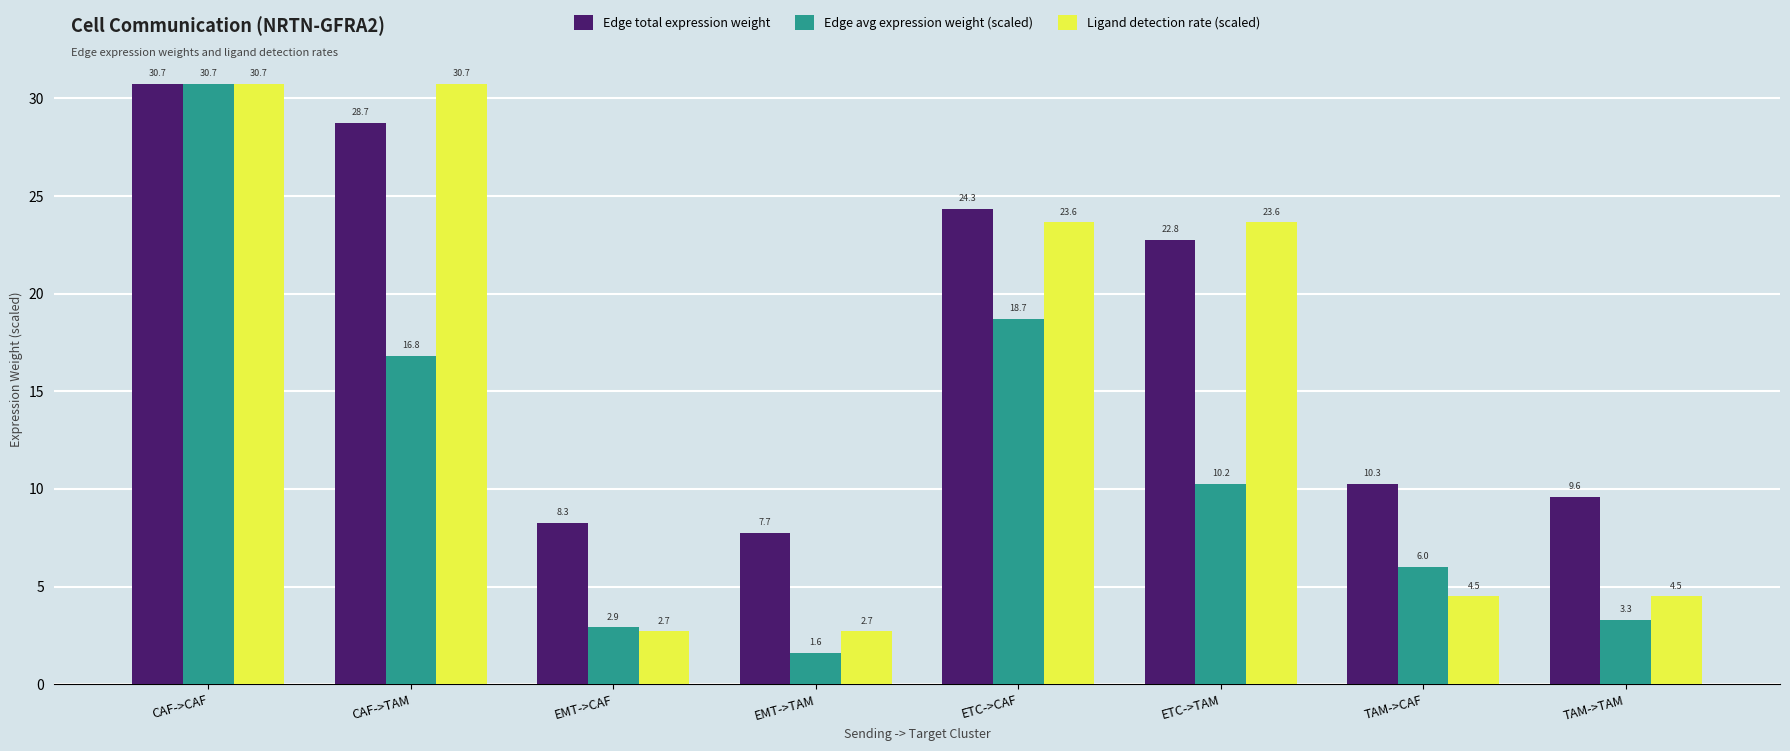

What is the difference between the highest and lowest values at TAM->TAM?

6.3